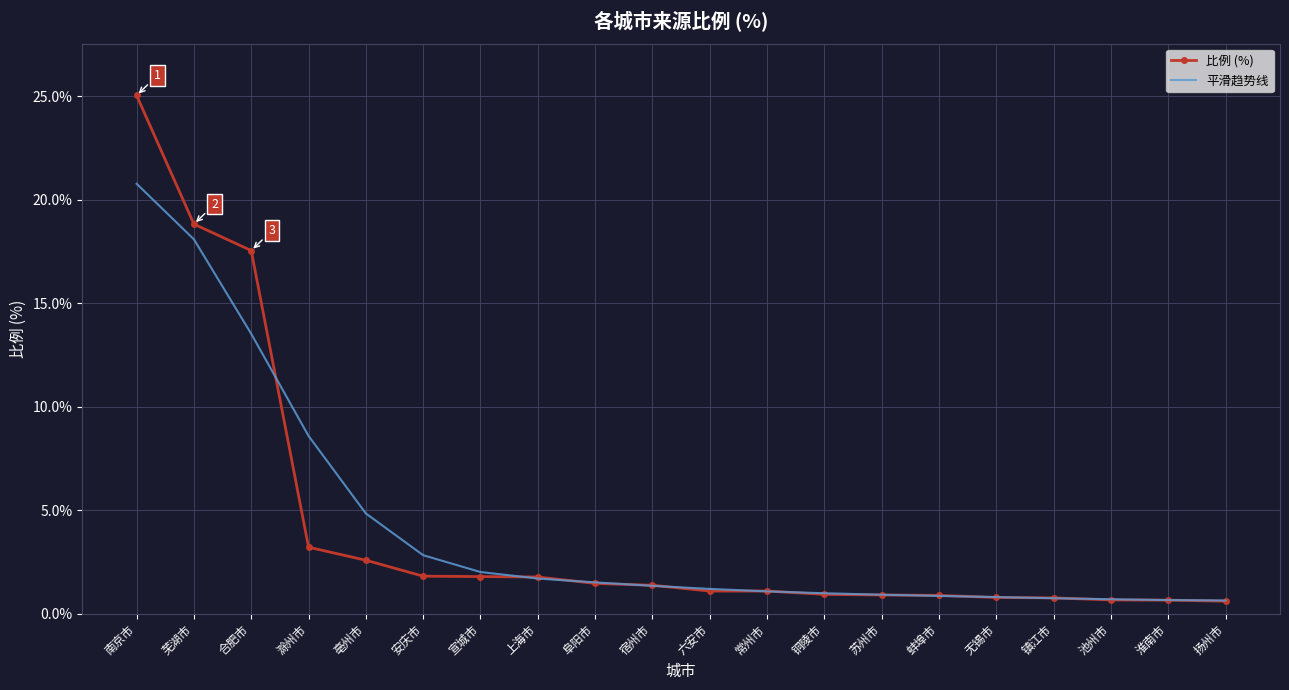

Between 合肥市 and 池州市, which series saw the biggest shift?

比例 (%)